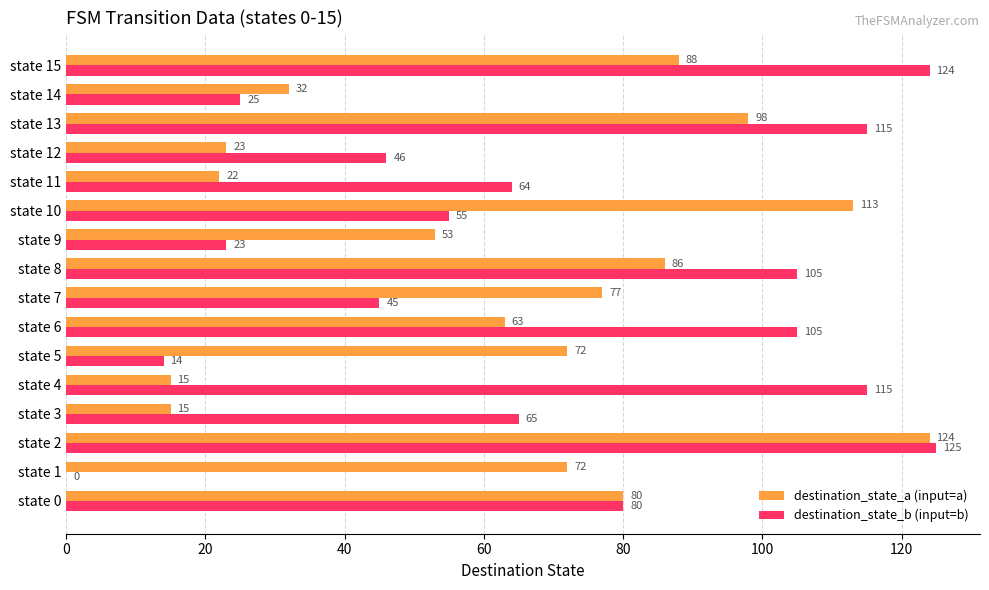

Is it true that destination_state_a (input=a) equals 7 at state 11?

False